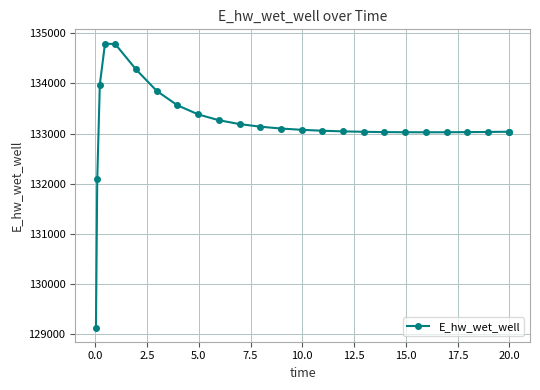

How many distinct data groups are displayed?

1